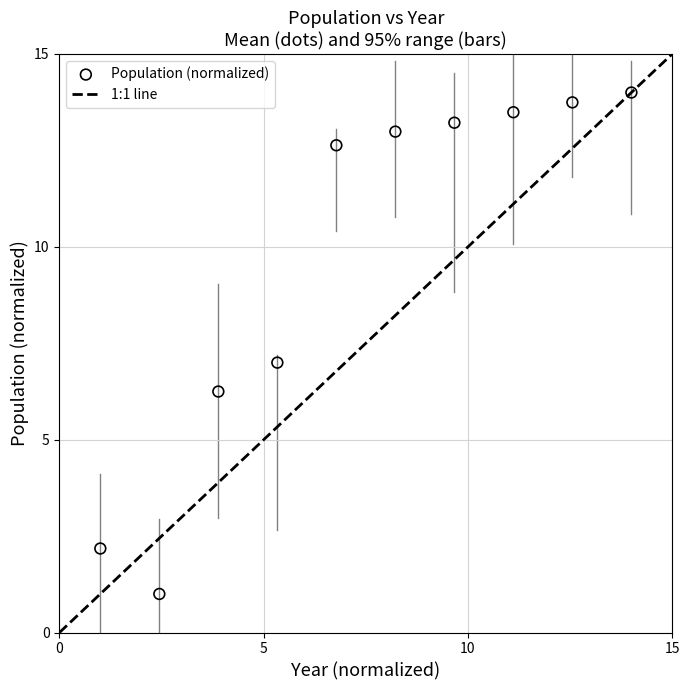

What is the average Y value?

9.6